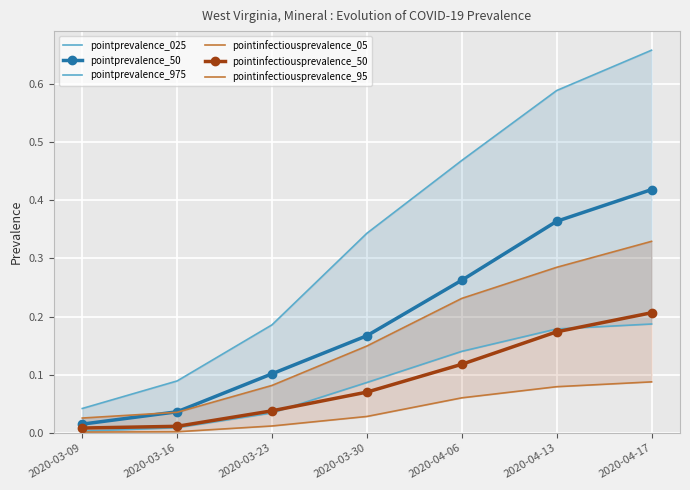

Which has a higher value, 2020-03-16 or 2020-03-30?

2020-03-30